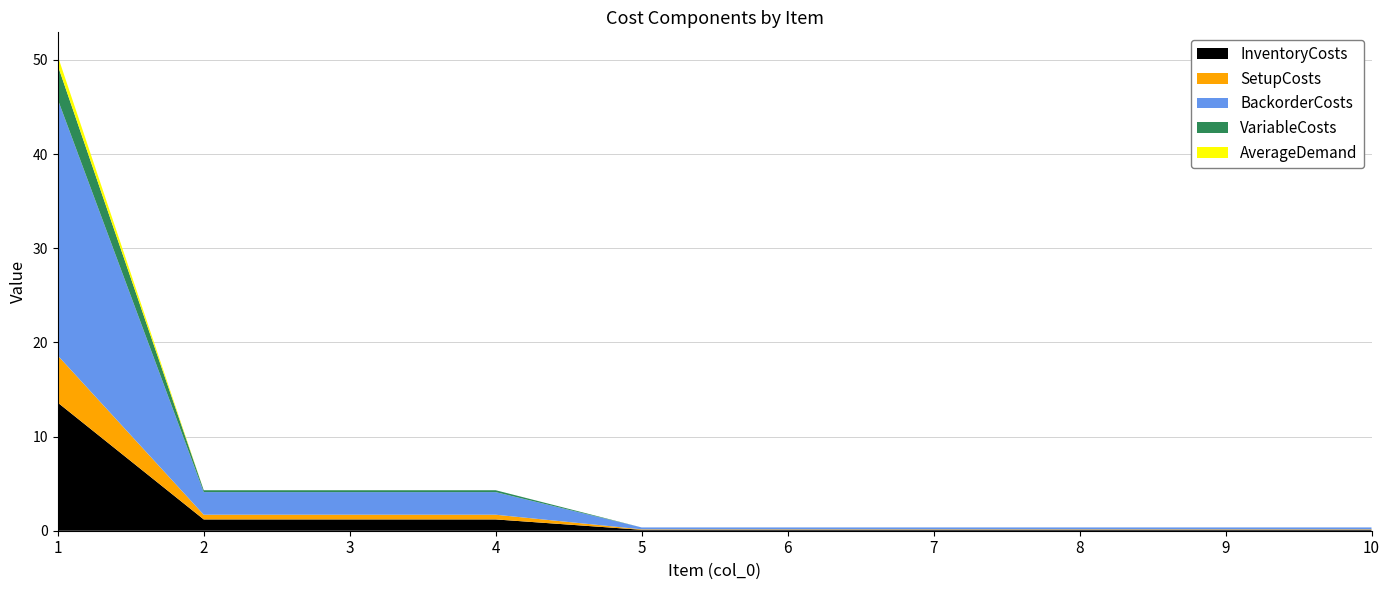

What is the highest value of the InventoryCosts series?

13.6